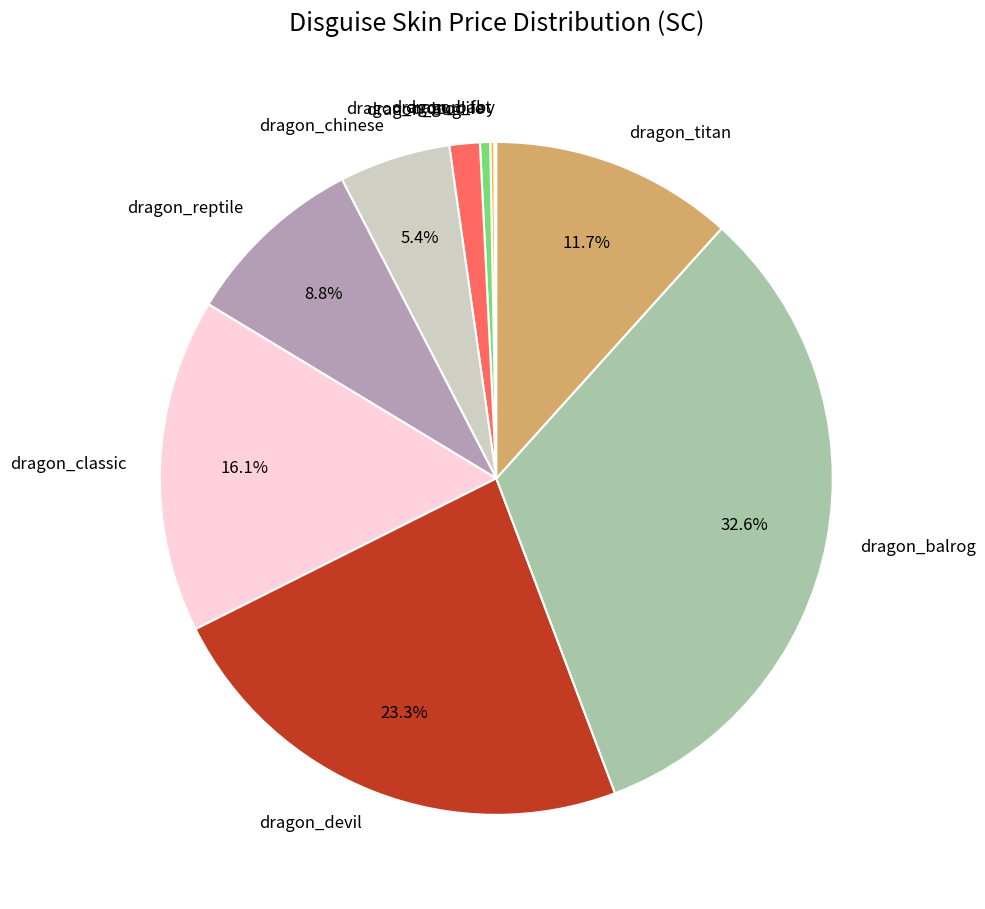

True or false: dragon_titan accounts for 21% of the total.

False